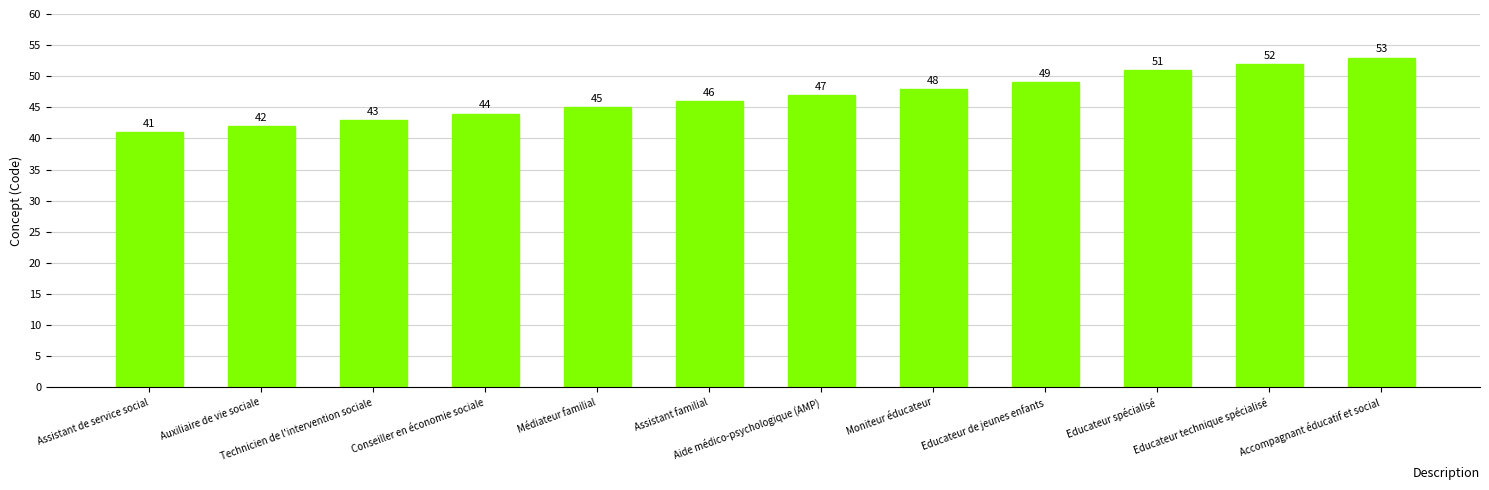

What is the value of the 5th bar from the left?

45